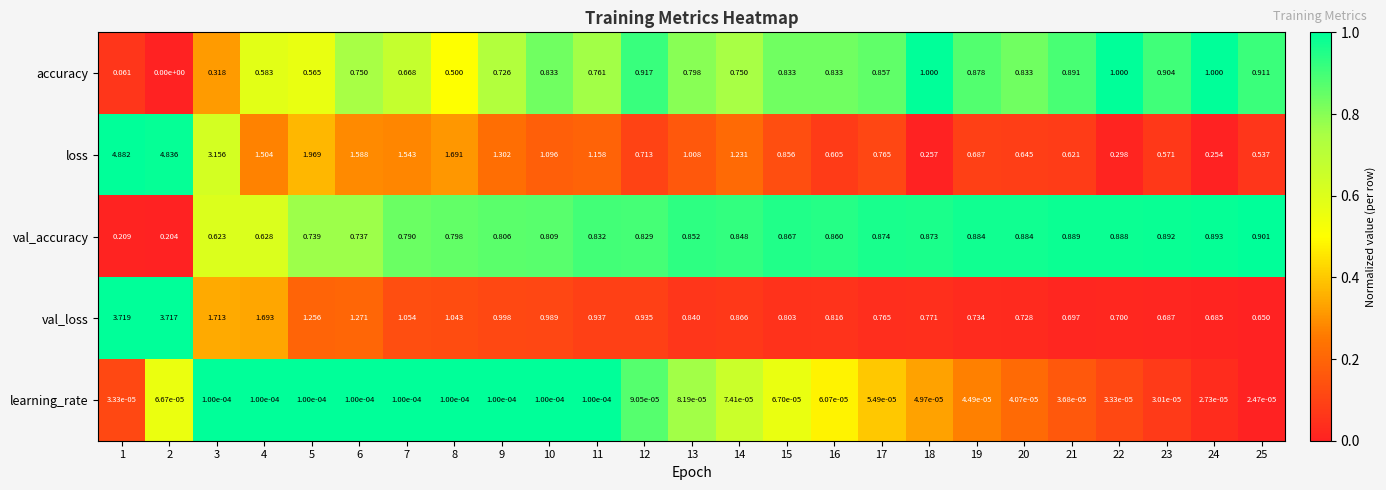

At 11, list the series in order from smallest to largest.

learning_rate, accuracy, val_accuracy, val_loss, loss